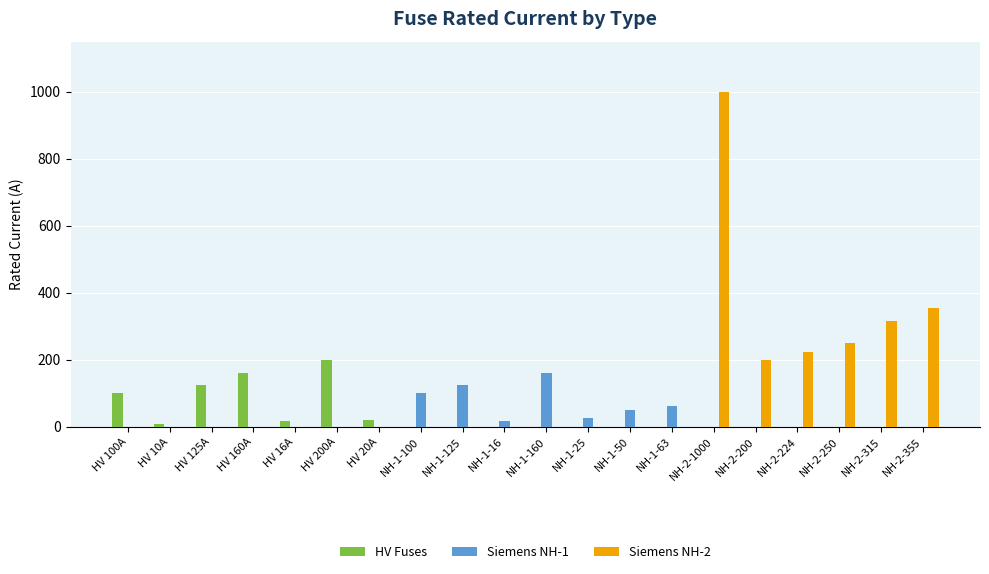

Which category has the highest value in the Siemens NH-2 series?

NH-2-1000